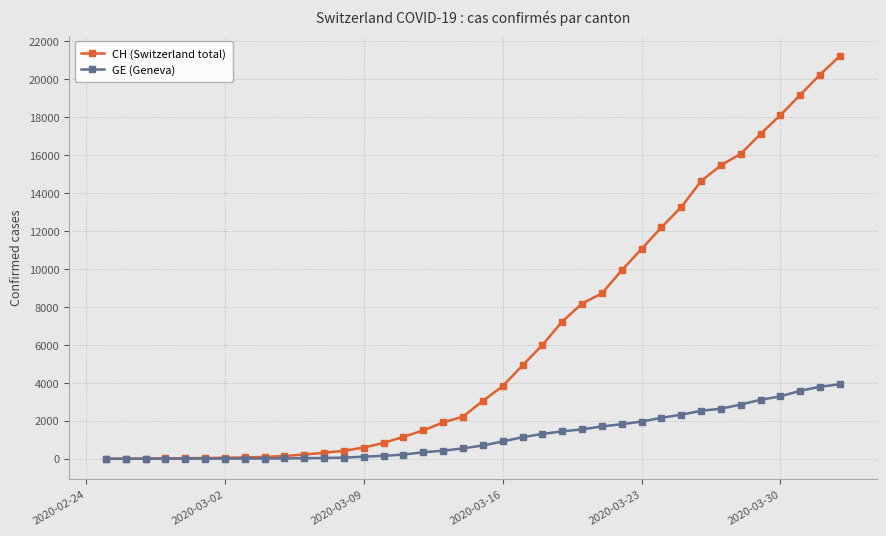

How many lines are shown in the chart?

2